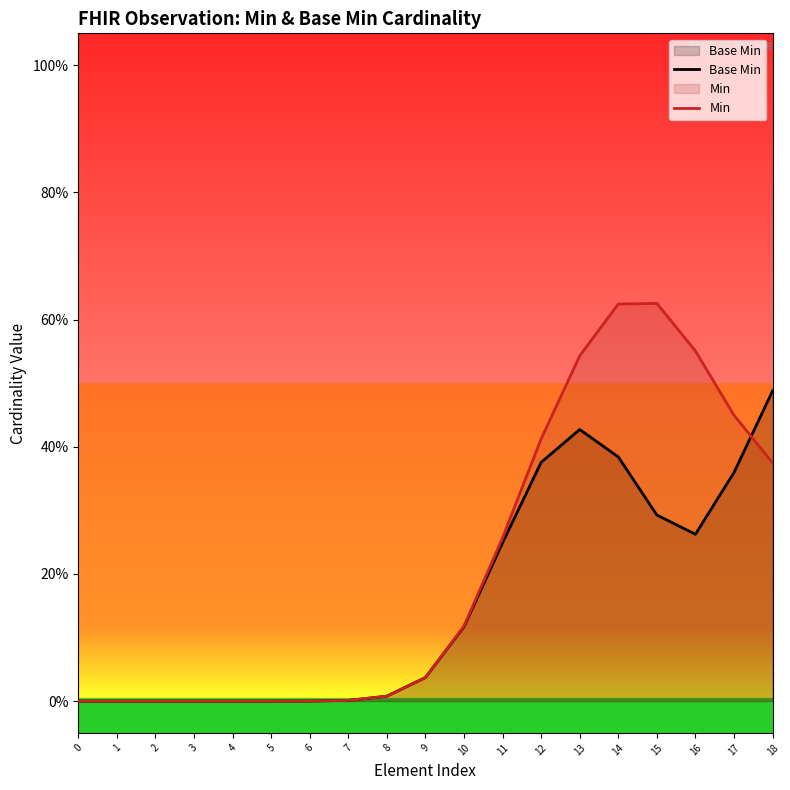

What is the highest value of the Min series?

0.6